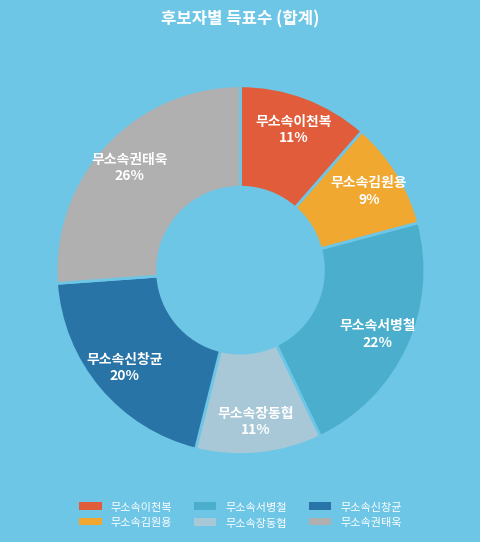

Combined, do 무소속이천복 and 무소속김원용 account for over 50%?

No